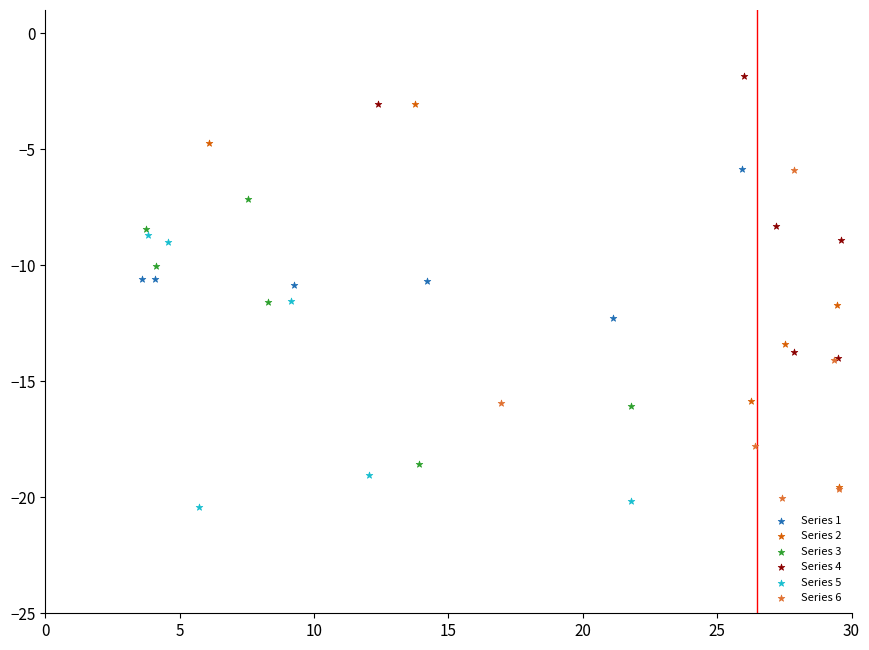

Which series contains the highest Y value?

Series 4